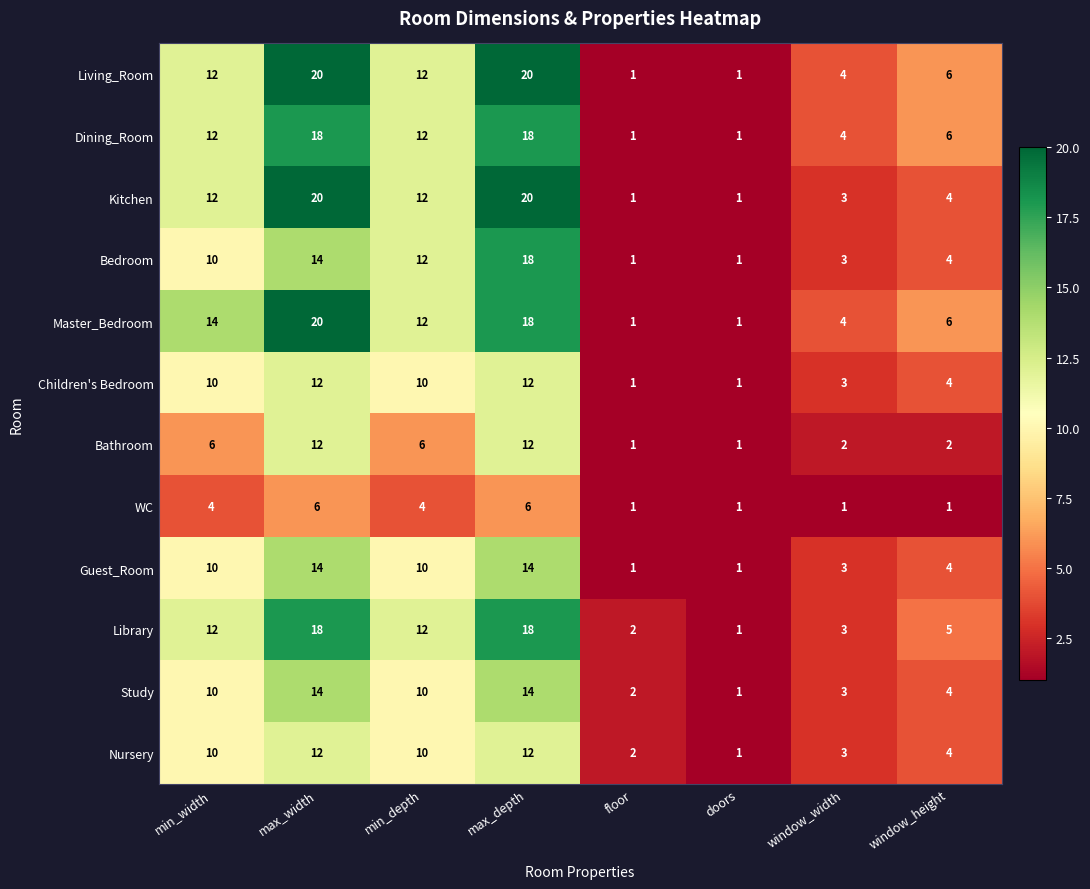

What is the spread (max minus min) of values at max_depth?

14